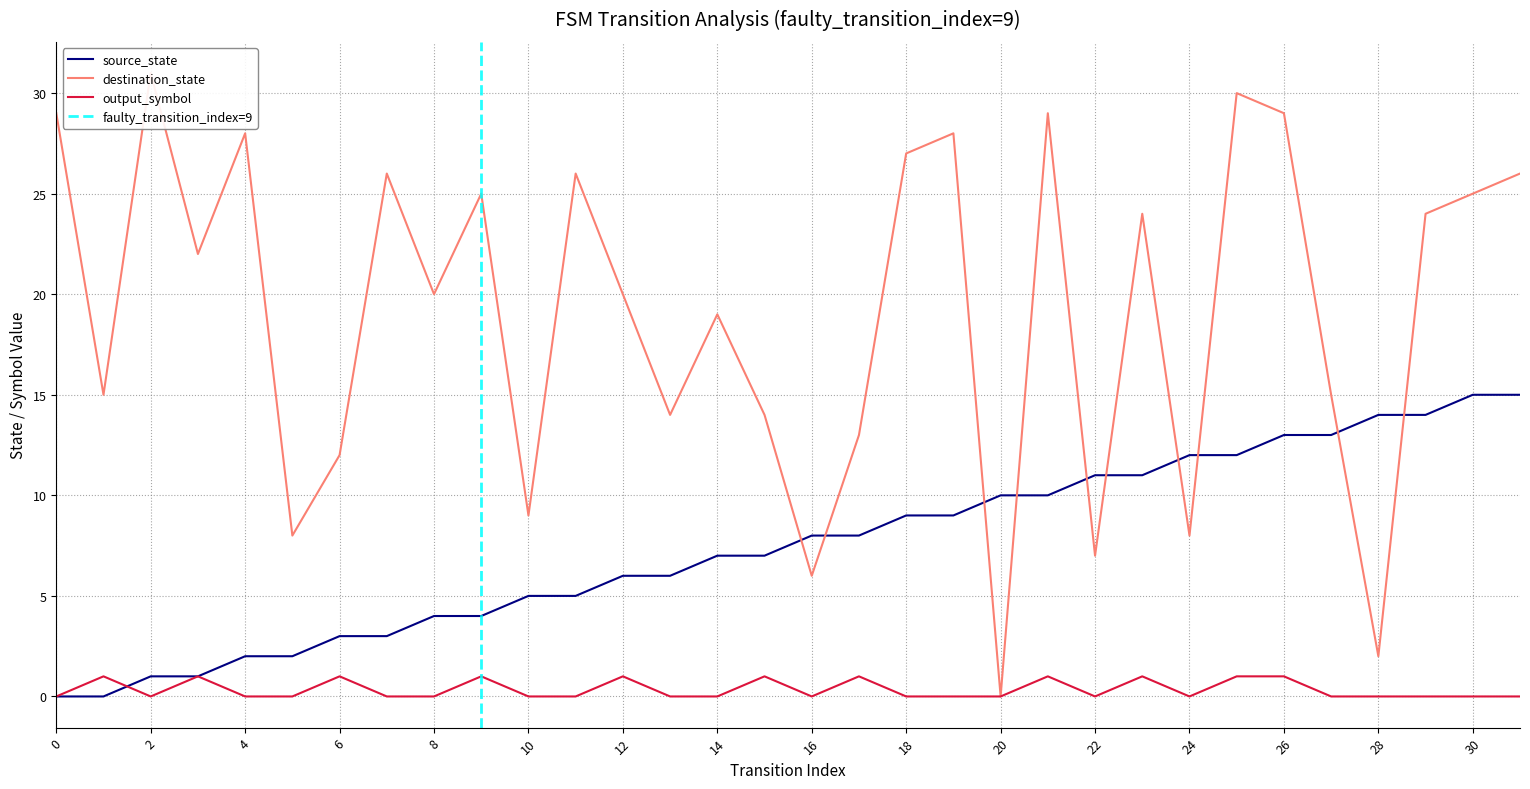

How many data points does each series have?

32